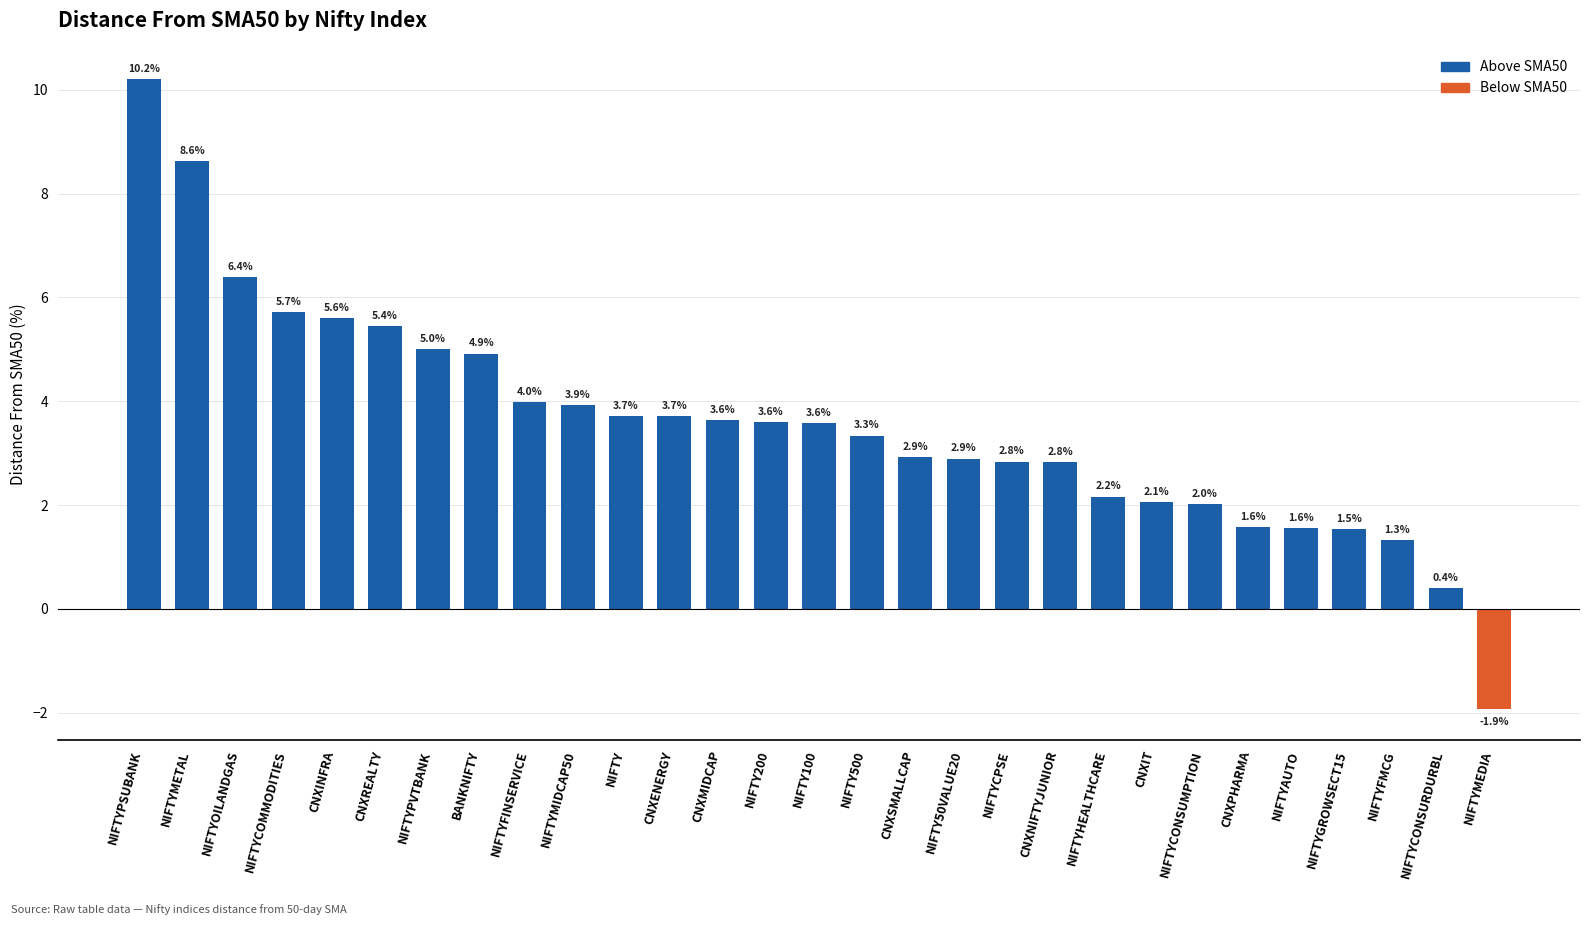

Read the value at CNXSMALLCAP.

2.9